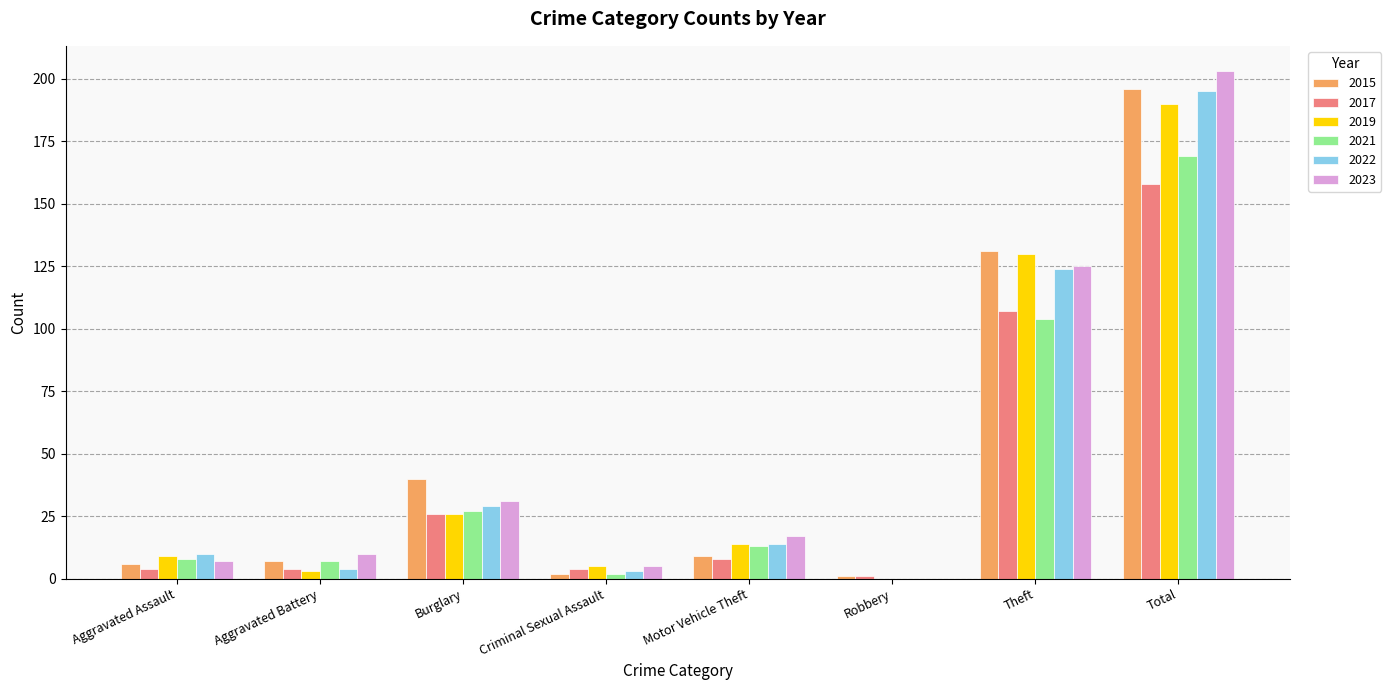

What is the greatest value displayed?

203